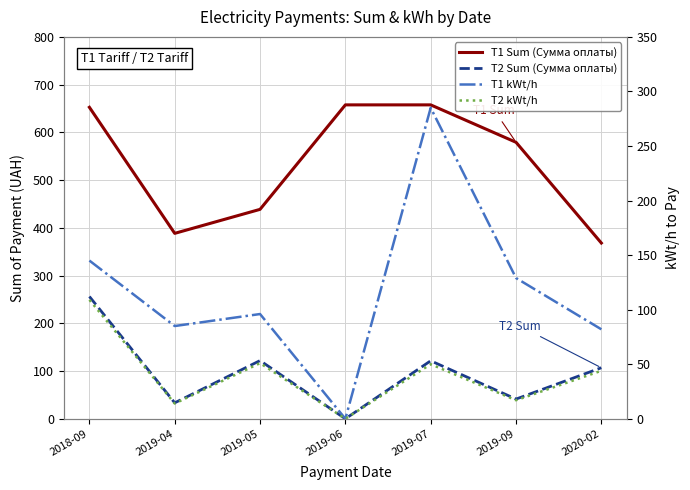

Reading left to right, transcribe all the data shown in this chart.

T1 Sum (Сумма оплаты): 2018-09=652.5	2019-04=388.4	2019-05=438.7	2019-06=657.6	2019-07=657.6	2019-09=579.2	2020-02=368.2
T2 Sum (Сумма оплаты): 2018-09=256.1	2019-04=33.5	2019-05=121.9	2019-06=0.0	2019-07=121.5	2019-09=41.3	2020-02=106.9
T1 kWt/h: 2018-09=145.0	2019-04=85.0	2019-05=96.0	2019-06=0.0	2019-07=285.0	2019-09=129.0	2020-02=82.0
T2 kWt/h: 2018-09=109.0	2019-04=14.0	2019-05=51.0	2019-06=0.0	2019-07=50.0	2019-09=17.0	2020-02=44.0